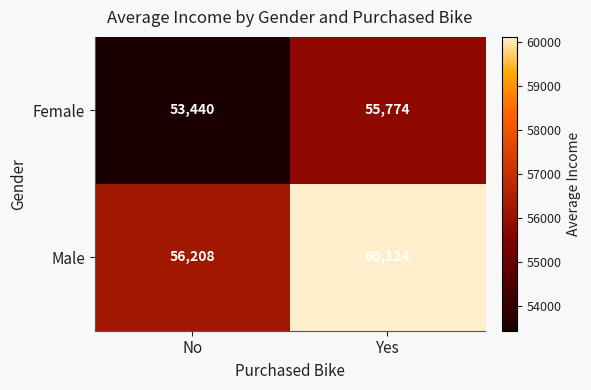

Reading left to right, transcribe all the data shown in this chart.

Female: 53440	55774
Male: 56208	60124